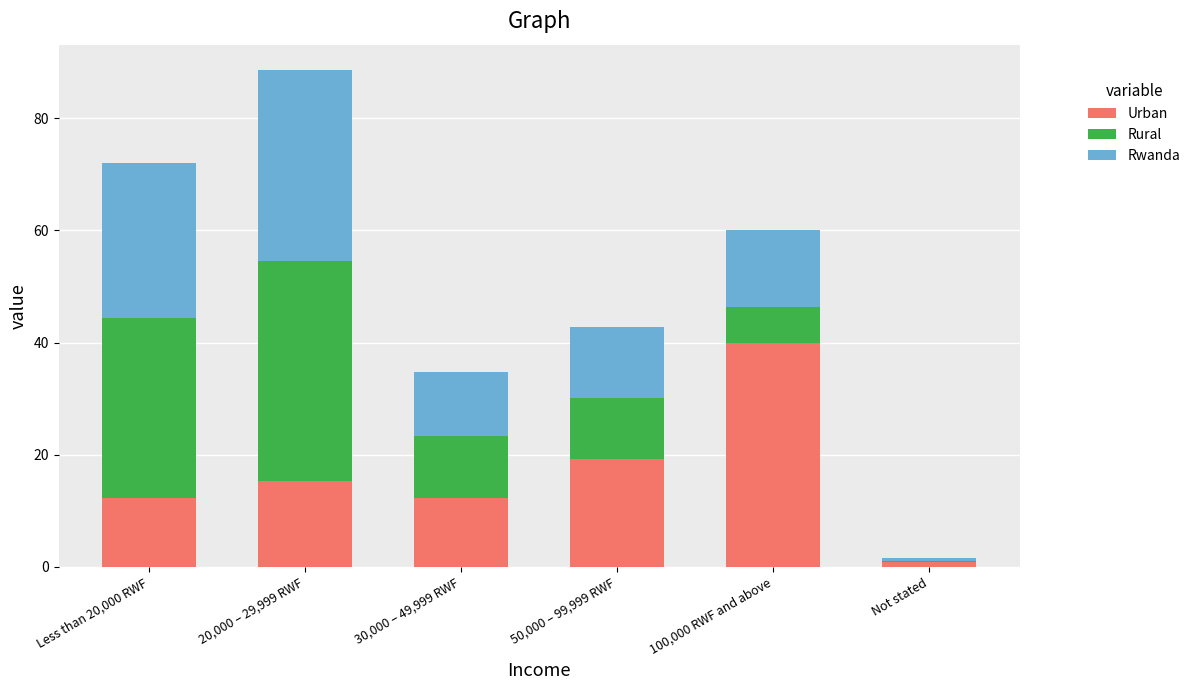

How many series are shown in this chart?

3